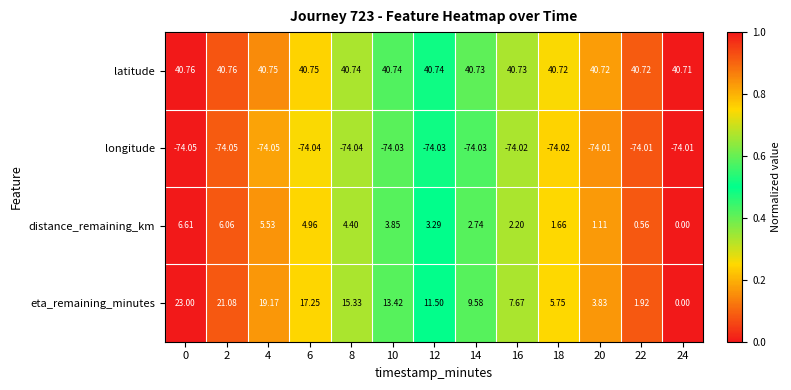

Which series changed the most between 18 and 22?

eta_remaining_minutes